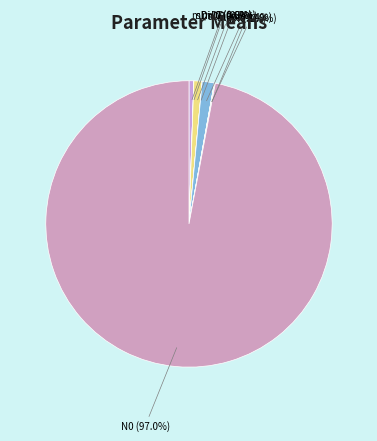

Does N0 account for over 50% of the chart?

Yes